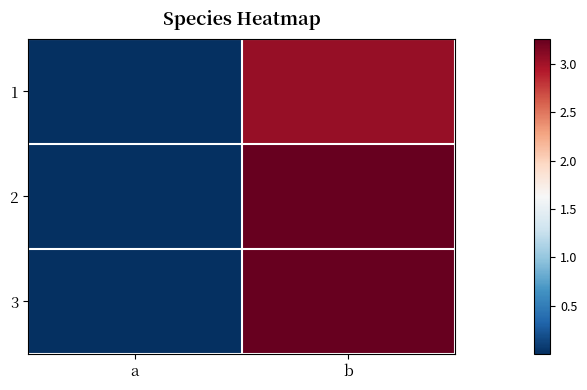

What is the difference between the highest and lowest values at b?

0.2